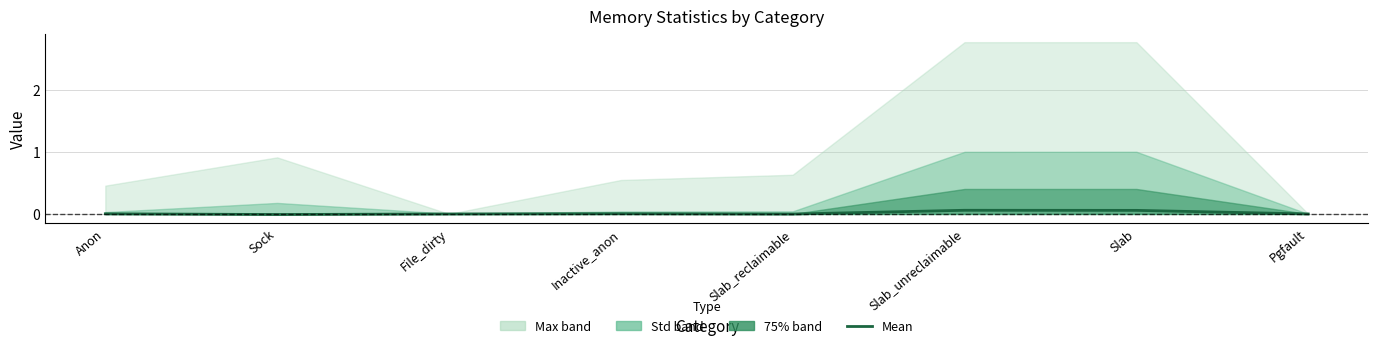

True or false: the data has more than 2 interior local peaks.

False